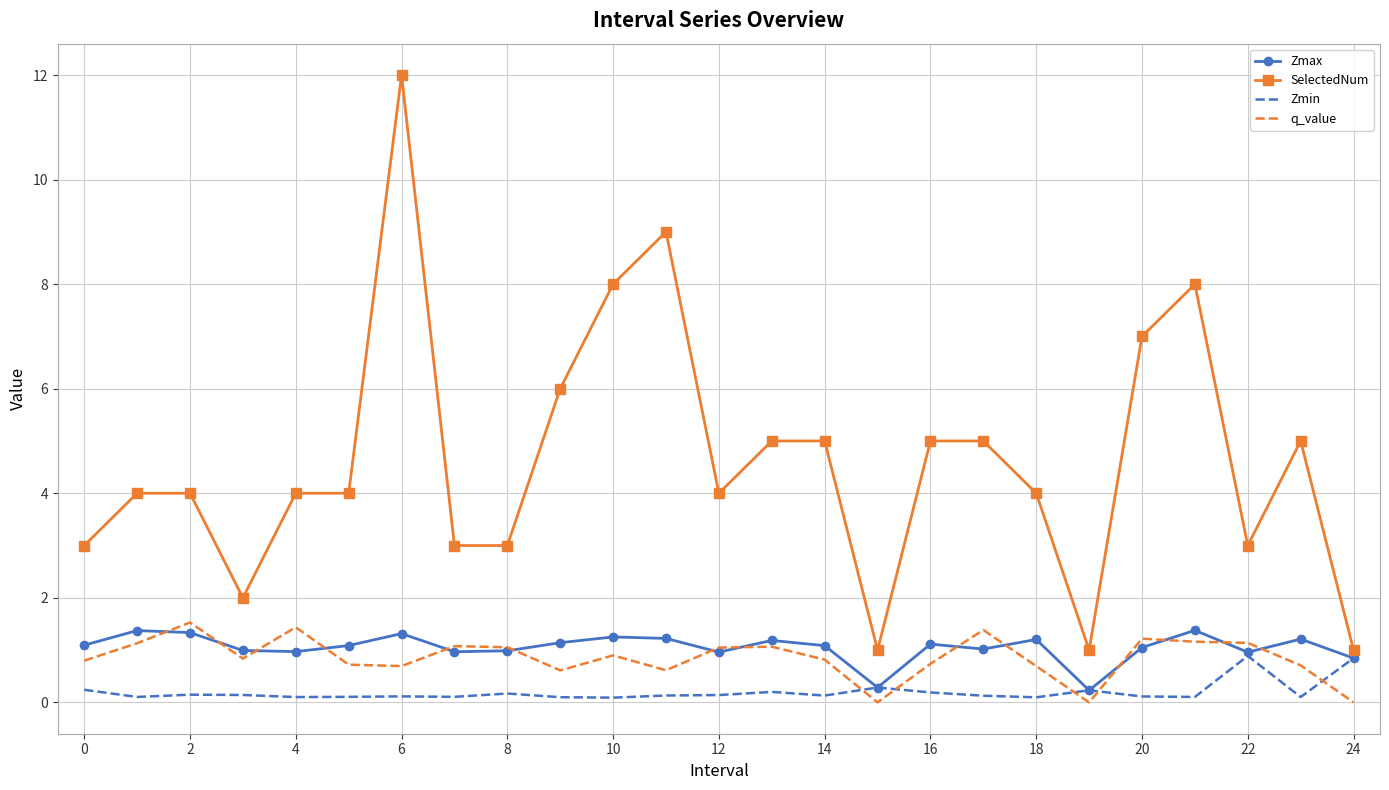

What is the maximum value for Zmin?

0.9